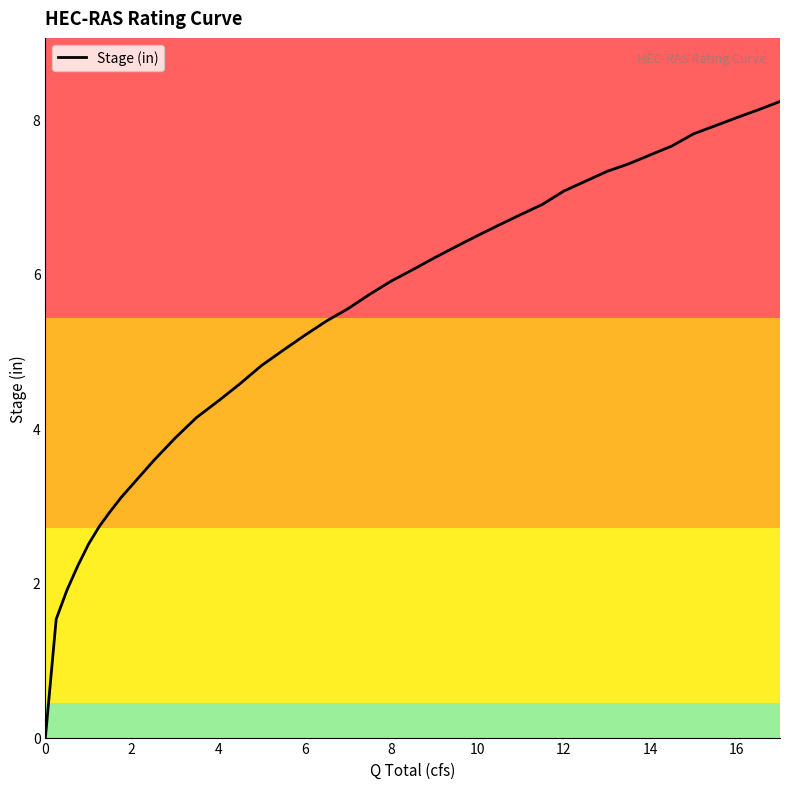

What is the difference between the maximum and minimum values?

8.2